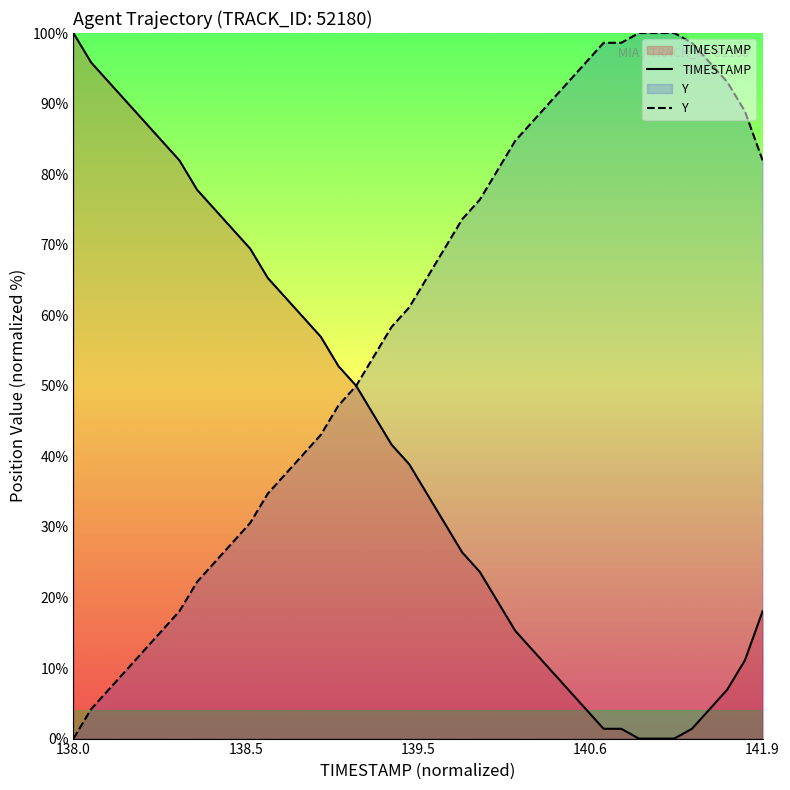

Rank the series by their average value, from highest to lowest.

Y, TIMESTAMP